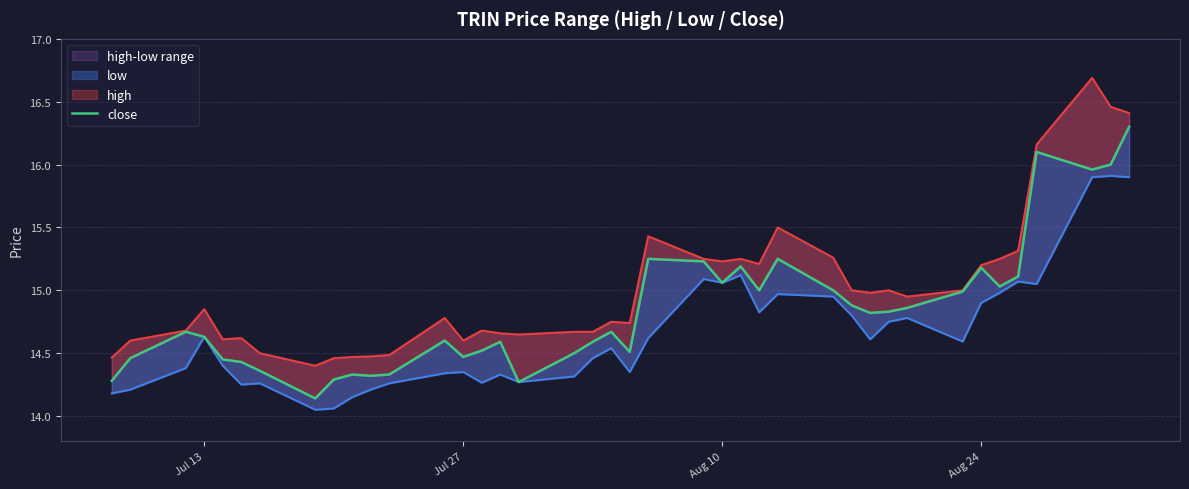

True or false: close and low_line intersect in this chart.

False